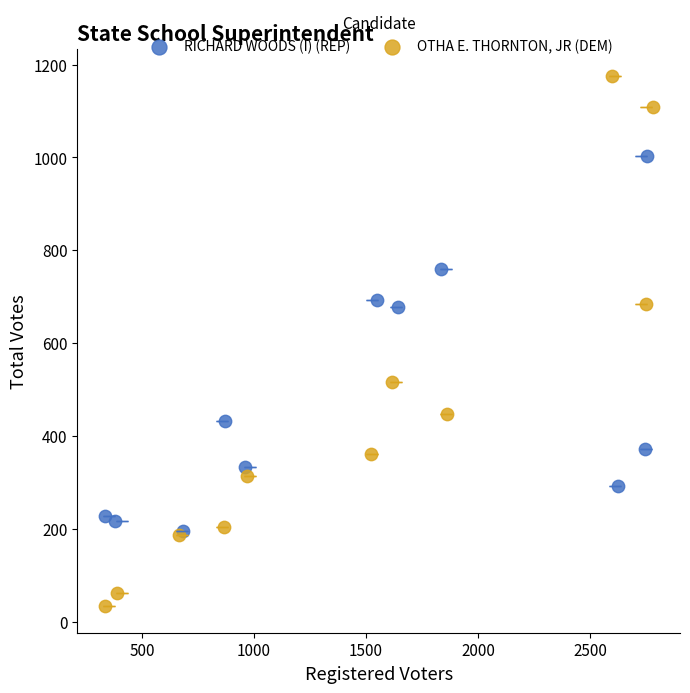

Which series reaches the maximum Y coordinate?

OTHA E. THORNTON, JR (DEM)